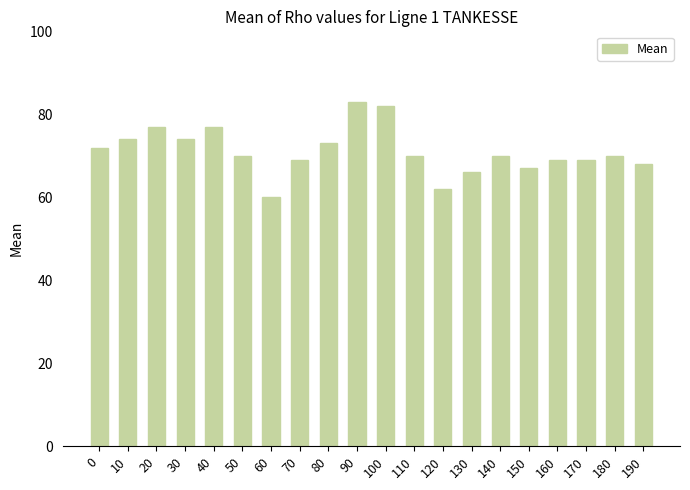

Which label corresponds to the smallest value in the chart?

60